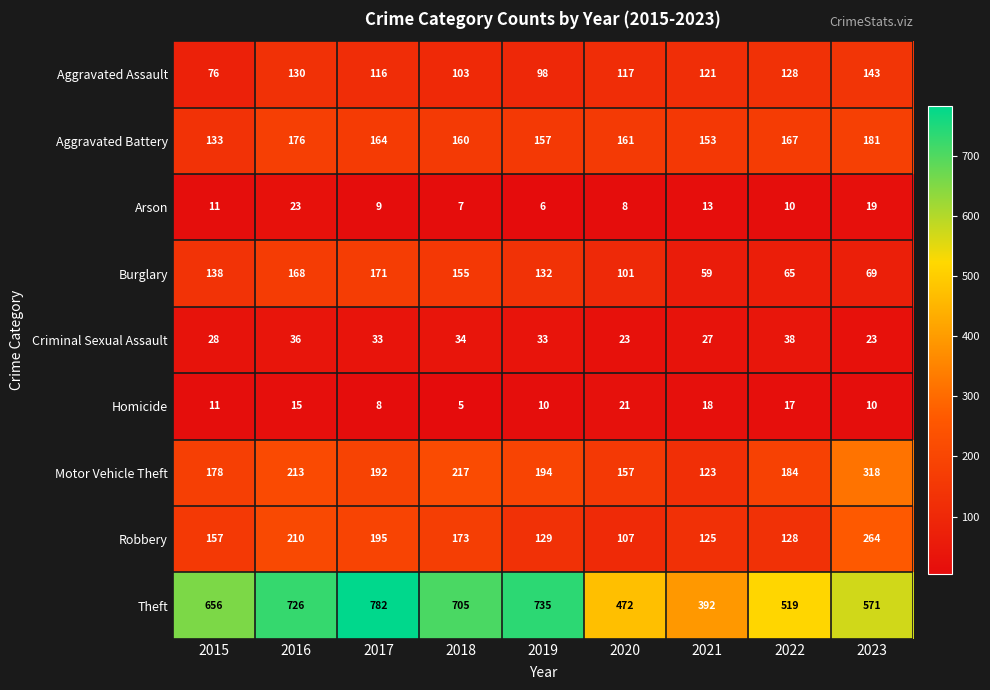

What is the difference between the second highest and second lowest values in the Arson series?

12